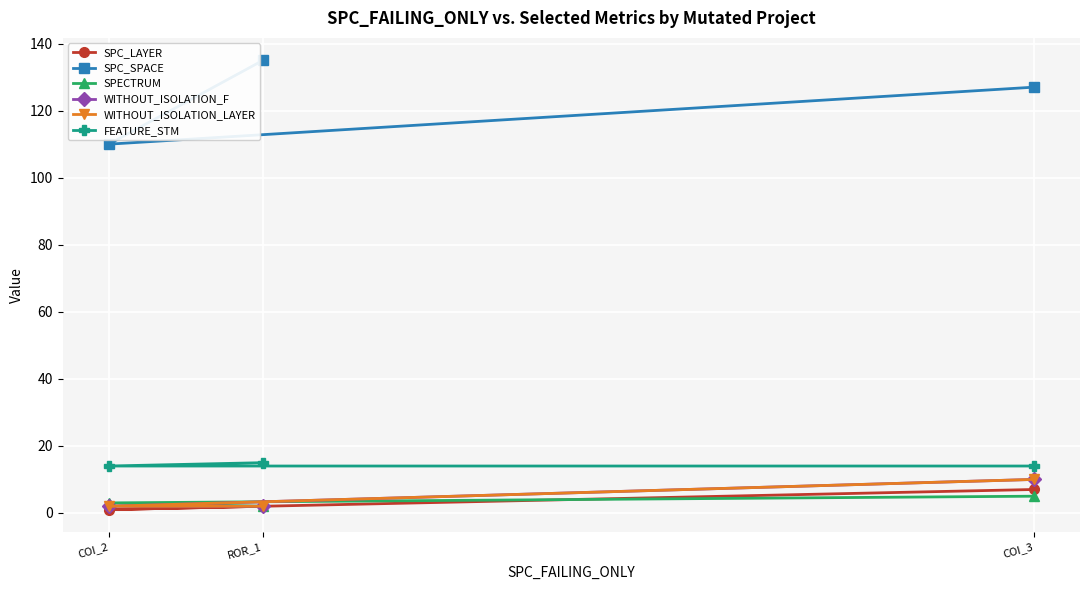

What value does the WITHOUT_ISOLATION_F series have at COI_3?

10